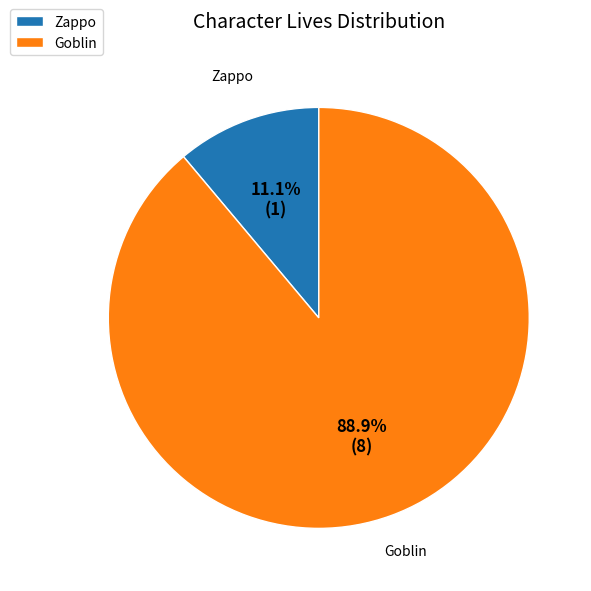

What is the largest slice in the pie chart?

Goblin